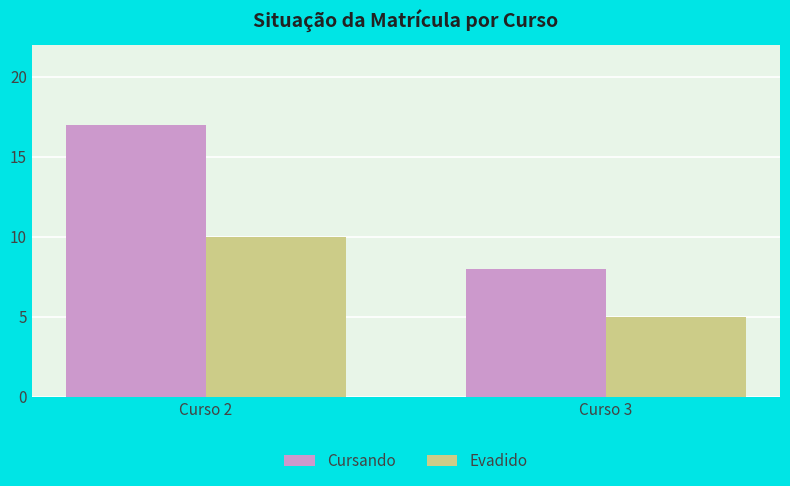

The value of Evadido at Curso 3 is 8. True or false?

False